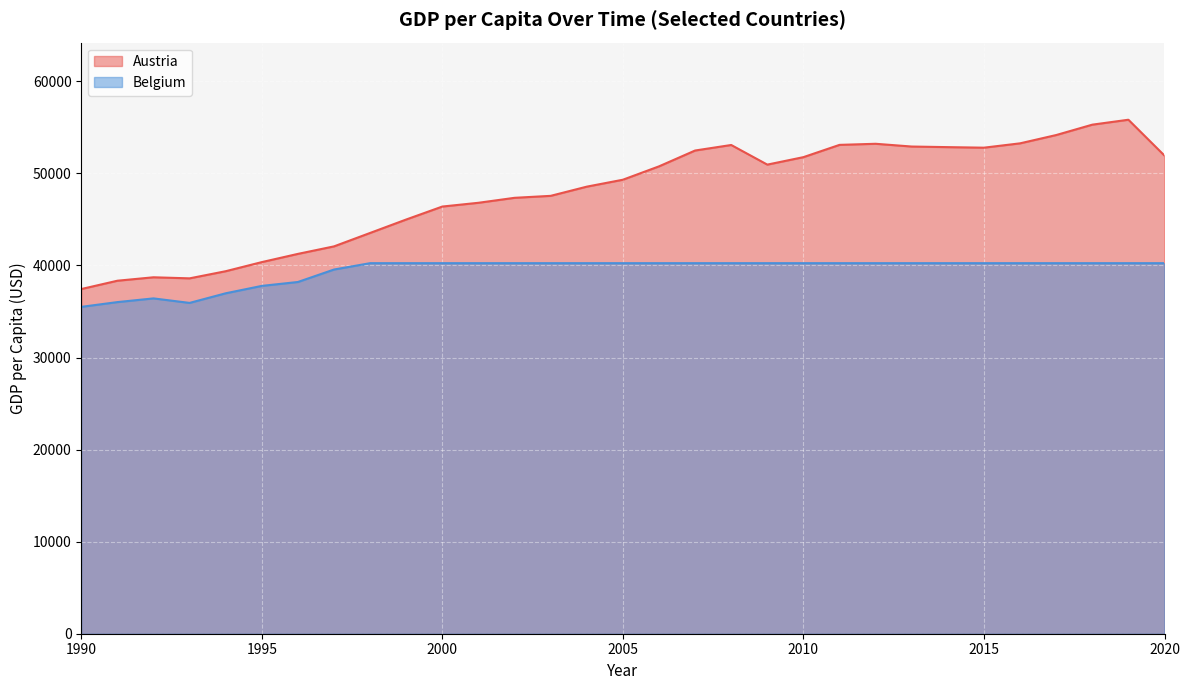

What is the difference between the values at 2006 and 1995?

10400.4